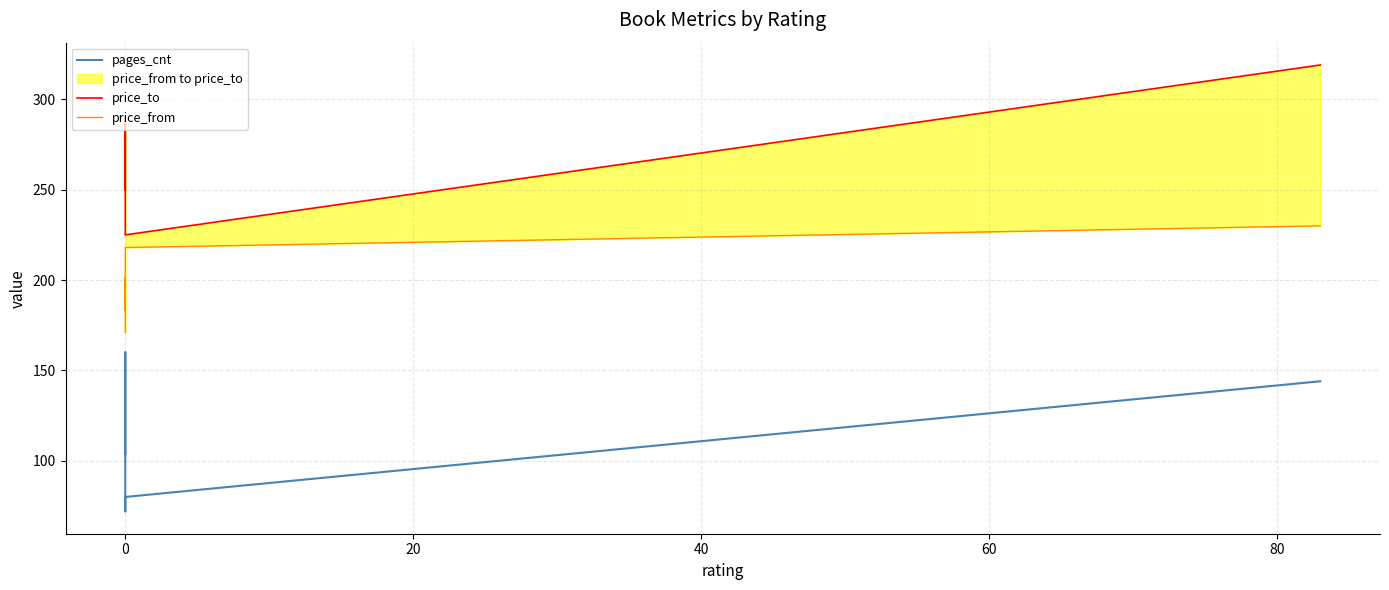

Does the chart display data point markers on the line(s)?

No